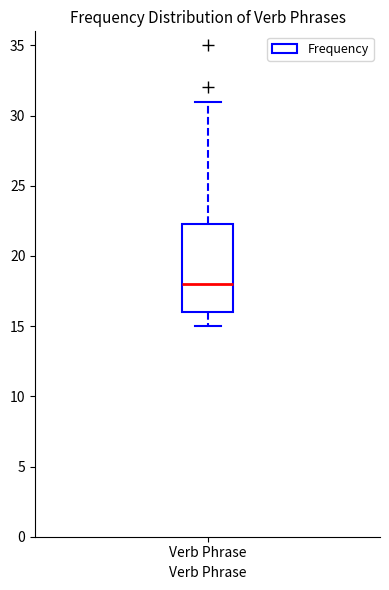

Transcribe this box plot: give where the median line is, the range the box spans, and where the two whiskers end, as read against the y-axis. The values are not printed on the chart, so give them approximately, as read against the axis.

median 18.0, box 16.0 to 22.5, whiskers 15.0 to 31.0